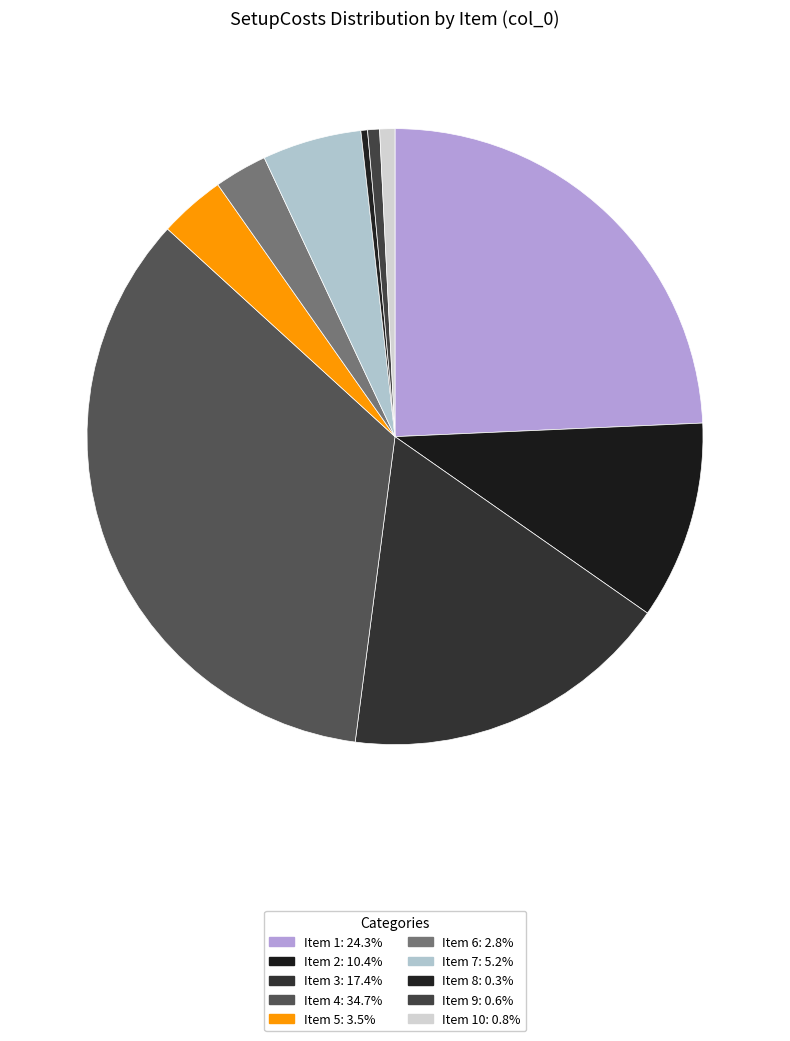

How many slices are in this pie chart?

10